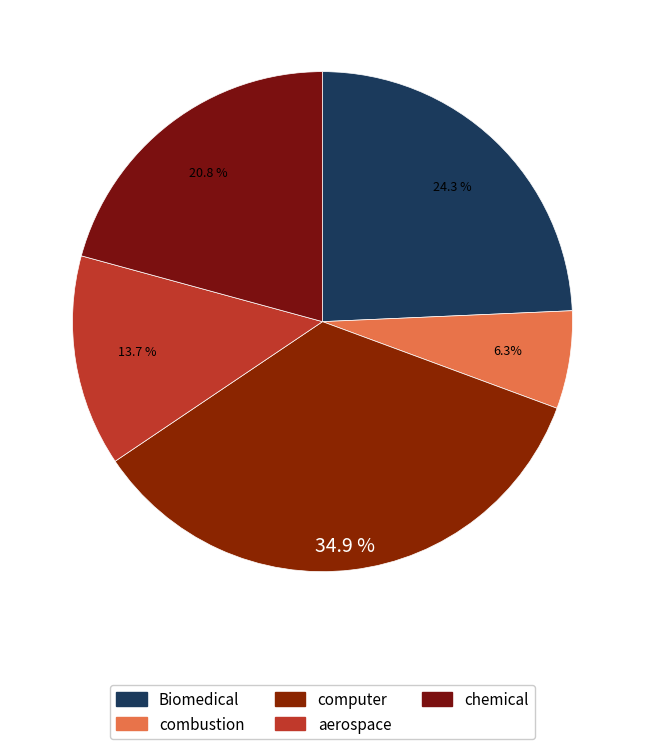

Is there a majority slice in this chart?

No